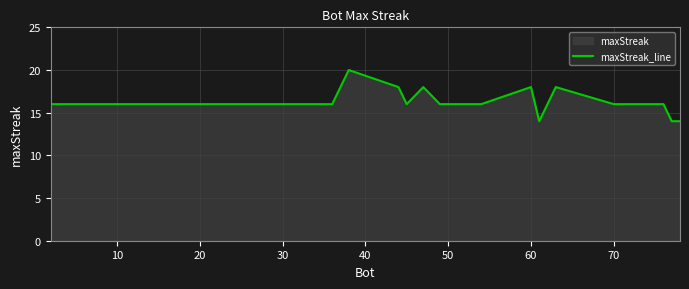

How many series are shown in this chart?

1